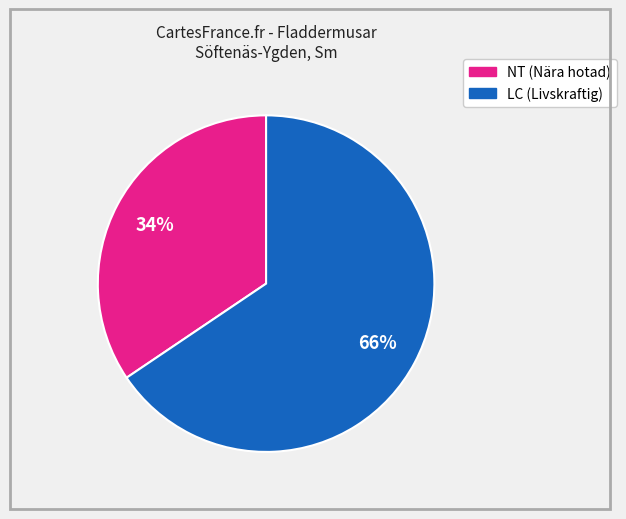

Is there a majority slice in this chart?

Yes